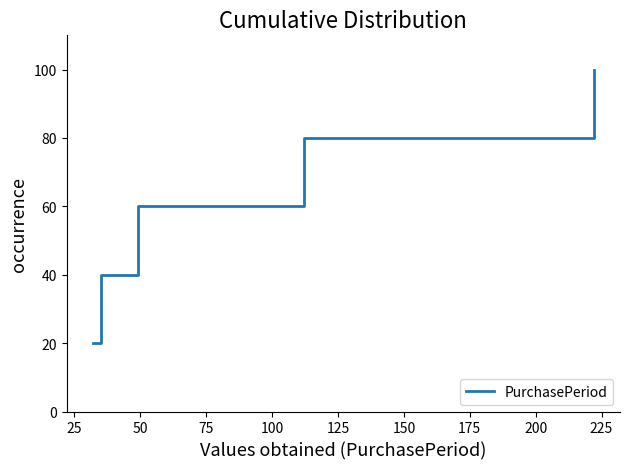

True or false: there are more than 2 points higher than both neighbors.

False